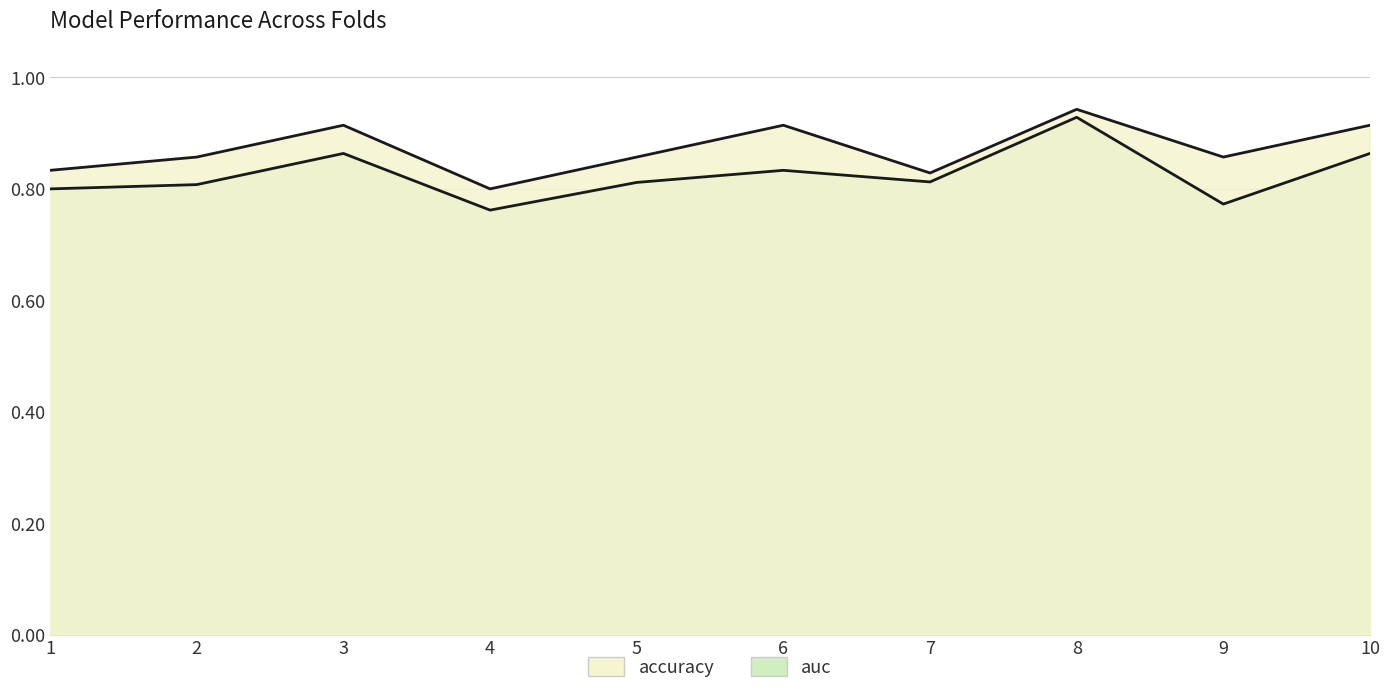

Reading left to right, transcribe all the data shown in this chart.

accuracy: 0.8	0.9	0.9	0.8	0.9	0.9	0.8	0.9	0.9	0.9
auc: 0.8	0.8	0.9	0.8	0.8	0.8	0.8	0.9	0.8	0.9